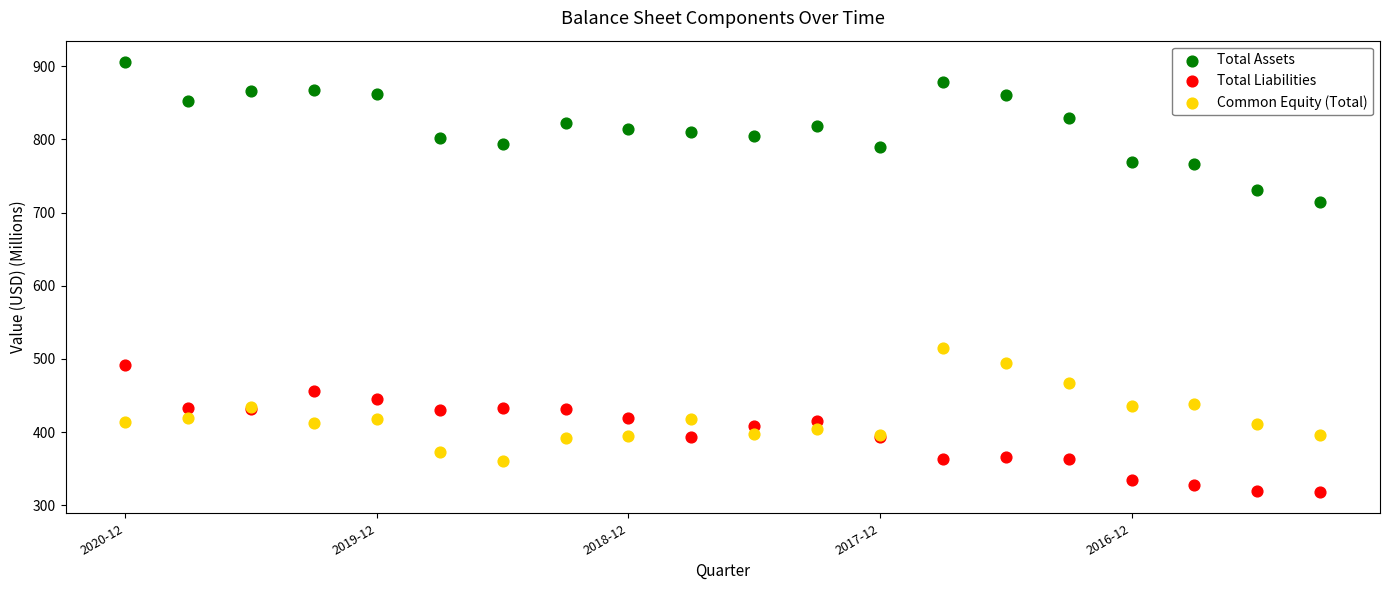

Which series contains the lowest Y value?

Total Liabilities